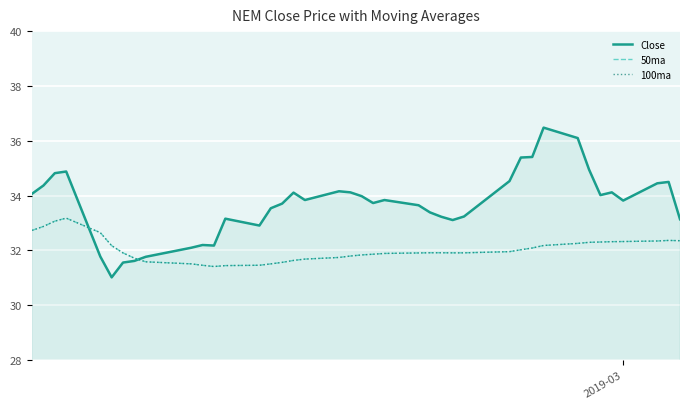

Reading left to right, transcribe all the data shown in this chart.

Close: 34.1	34.4	34.8	34.9	31.8	31.0	31.6	31.6	31.8	32.1	32.2	32.2	33.2	32.9	33.5	33.7	34.1	33.8	34.2	34.1	34.0	33.7	33.8	33.7	33.4	33.2	33.1	33.2	34.5	35.4	35.4	36.5	36.1	35.0	34.0	34.1	33.8	34.5	34.5	33.1
50ma: 32.7	32.9	33.1	33.2	32.7	32.2	31.9	31.7	31.6	31.5	31.5	31.4	31.4	31.5	31.5	31.6	31.6	31.7	31.7	31.8	31.8	31.9	31.9	31.9	31.9	31.9	31.9	31.9	32.0	32.0	32.1	32.2	32.3	32.3	32.3	32.3	32.3	32.3	32.4	32.4
100ma: 32.7	32.9	33.1	33.2	32.7	32.2	31.9	31.7	31.6	31.5	31.5	31.4	31.4	31.5	31.5	31.6	31.6	31.7	31.7	31.8	31.8	31.9	31.9	31.9	31.9	31.9	31.9	31.9	32.0	32.0	32.1	32.2	32.3	32.3	32.3	32.3	32.3	32.3	32.4	32.4